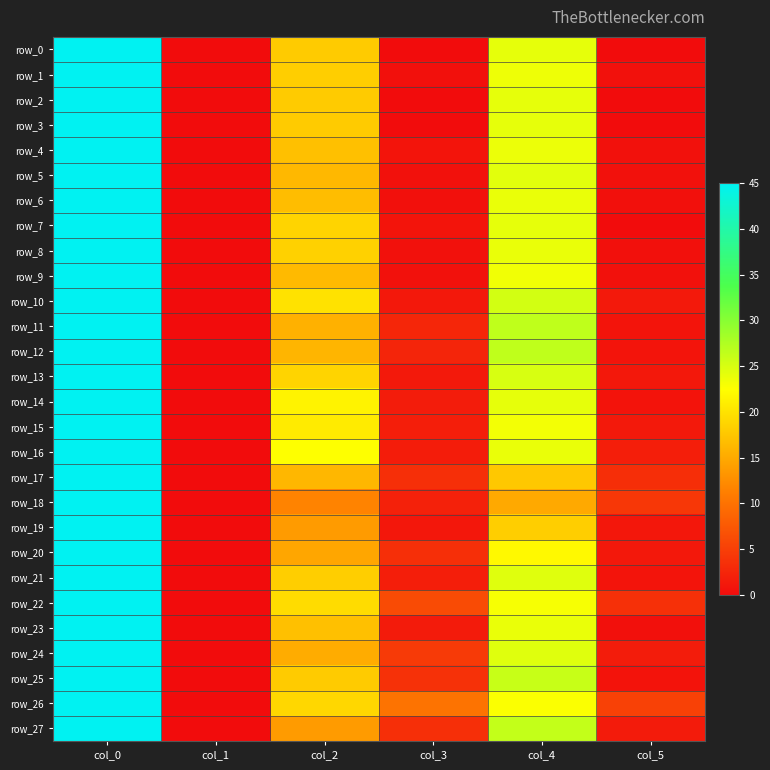

How many data points does each series have?

6